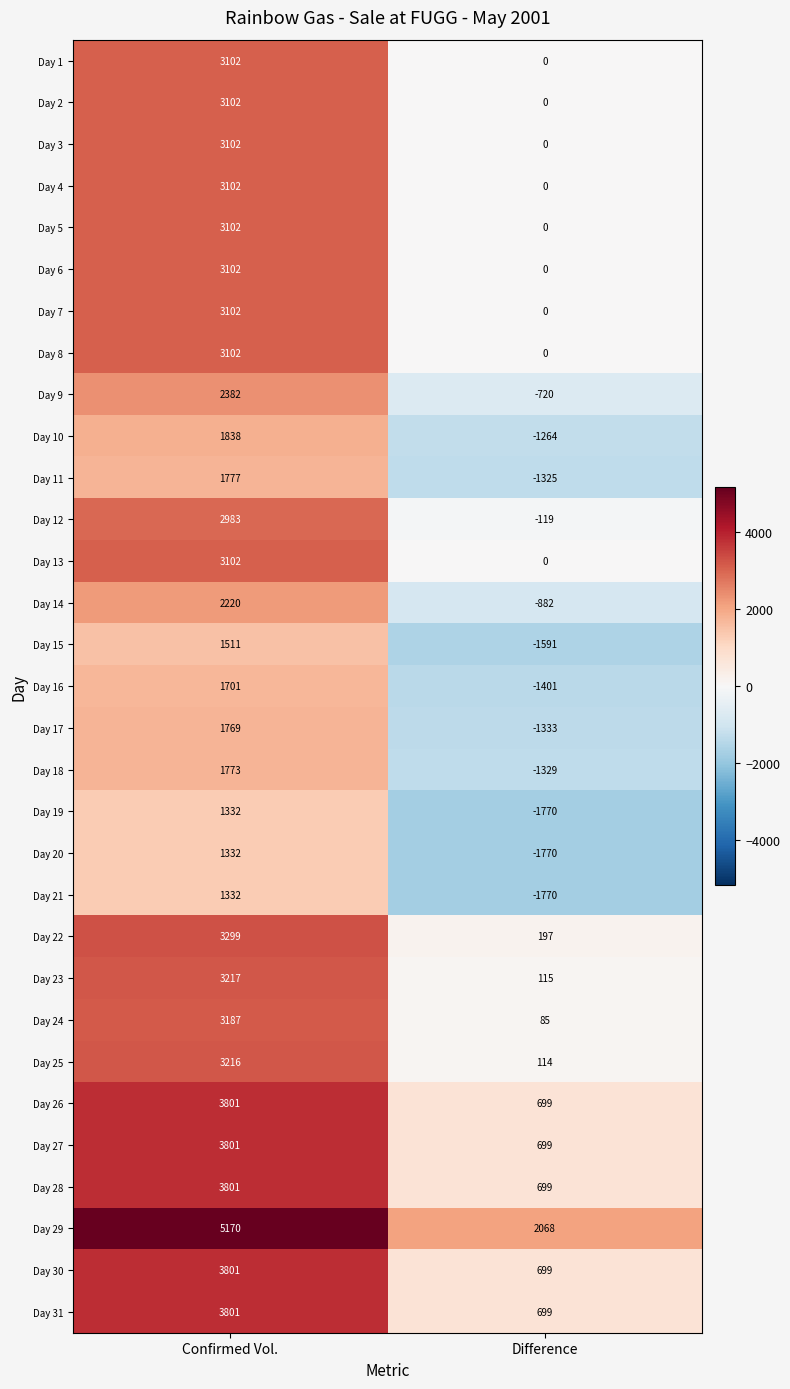

What is the sum of all Day 20 values?

-438